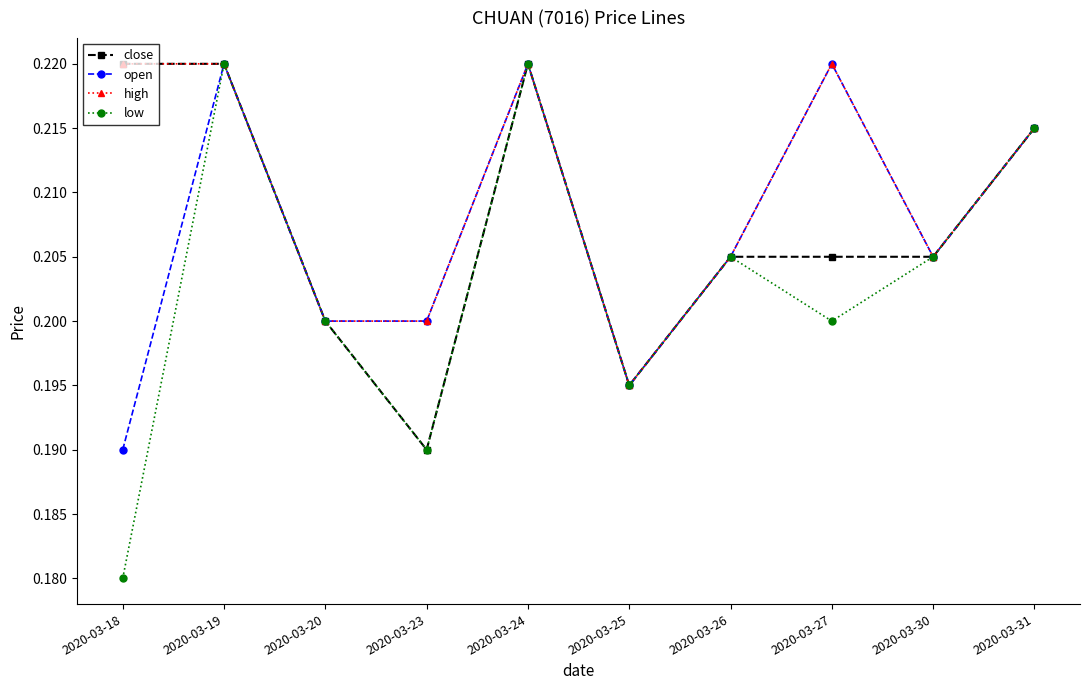

Is the value of open at 2020-03-26 greater than the value of low at 2020-03-18?

Yes